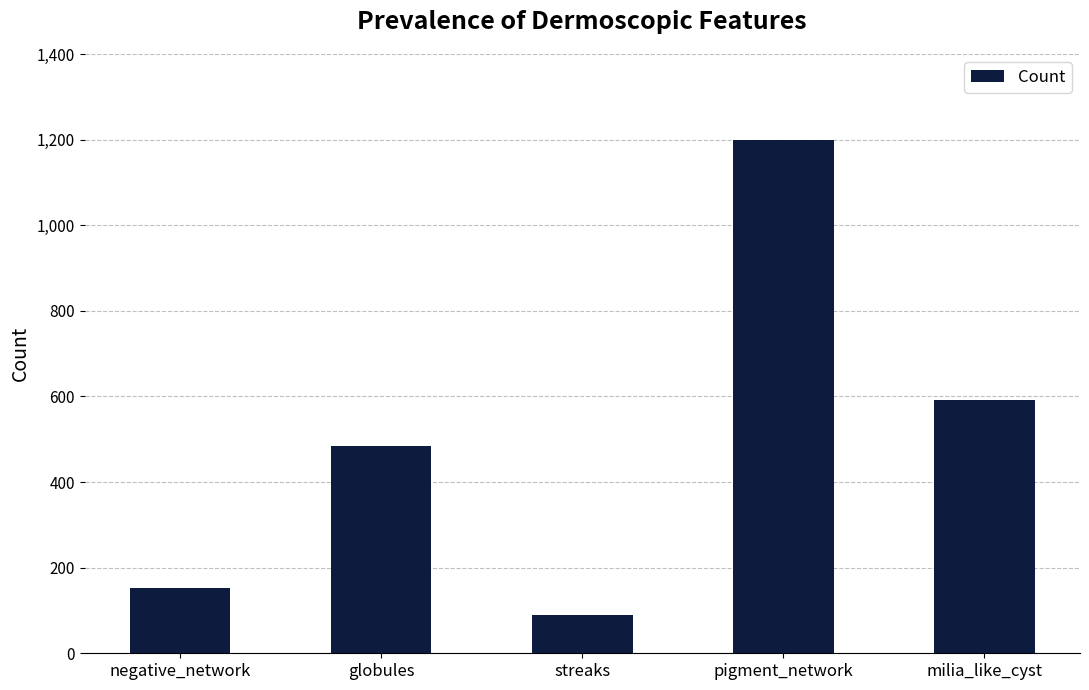

The value at streaks is 37. True or false?

False